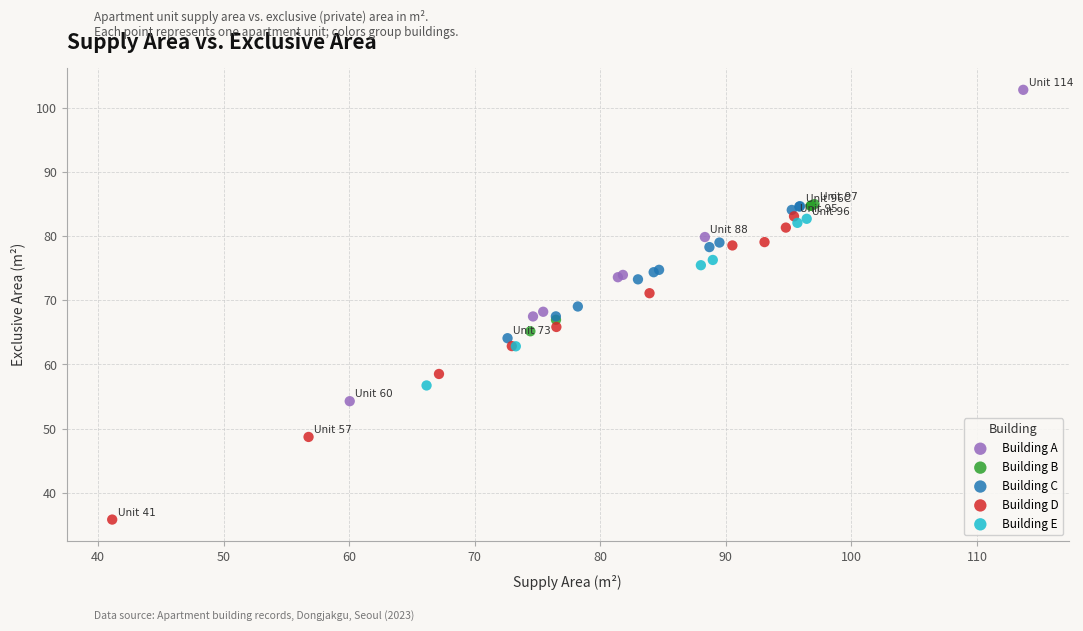

Which series contains the lowest Y value?

Building D